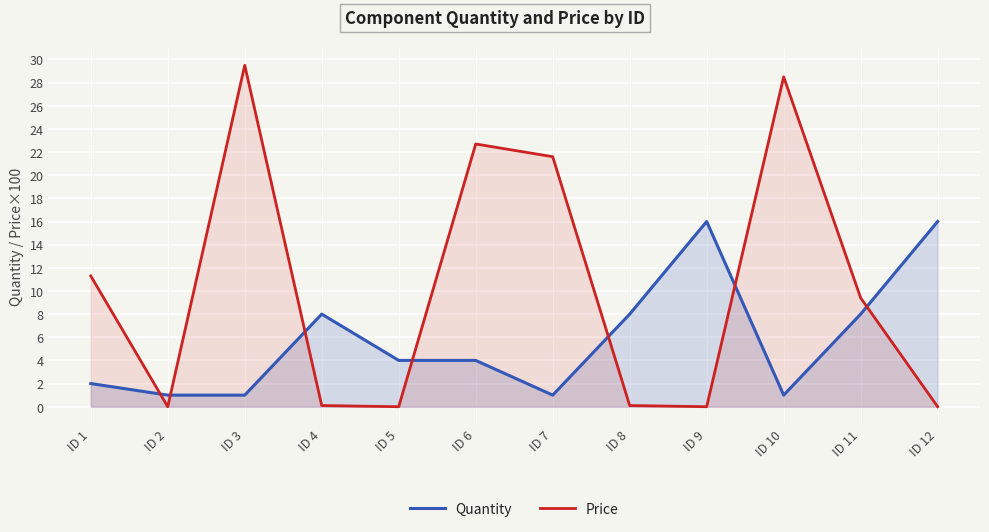

Which series ends up on top after the final intersection of Quantity and Price?

Quantity